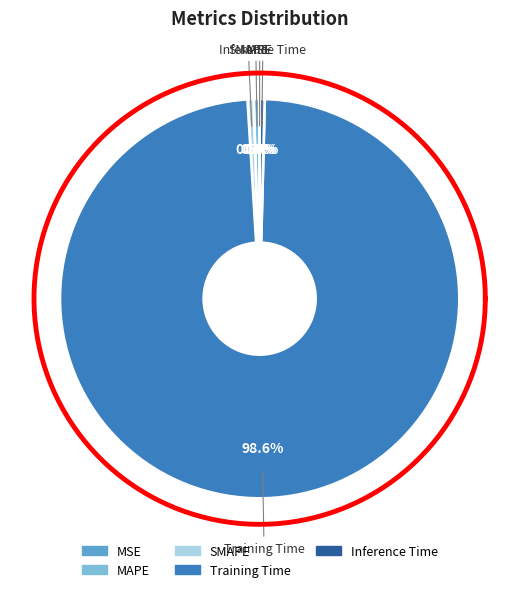

Which slice is the smallest?

MSE